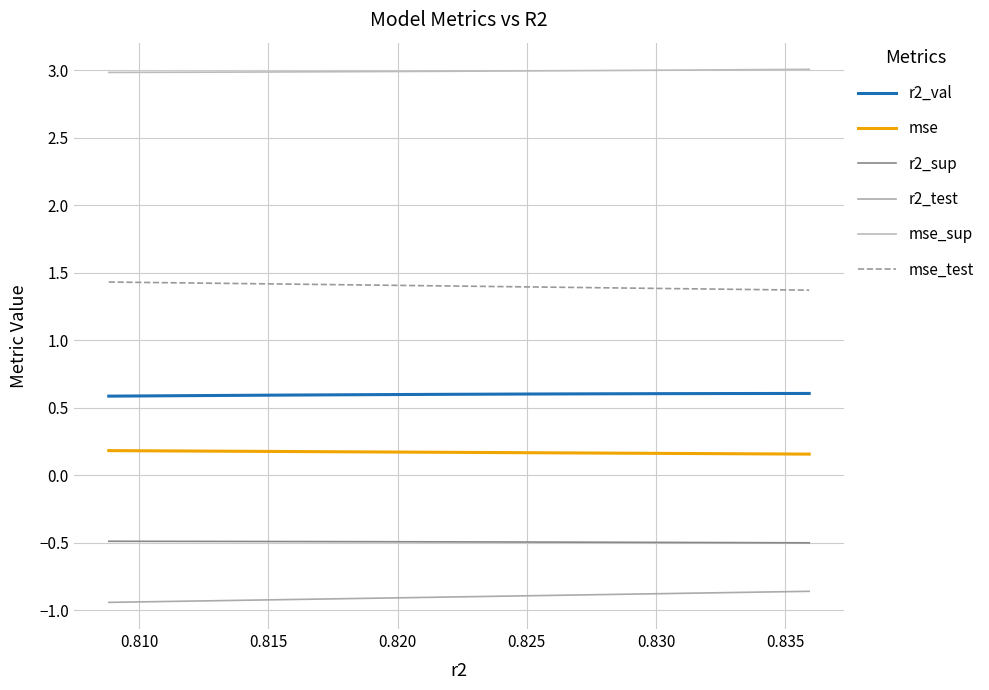

Does the chart display data point markers on the line(s)?

No